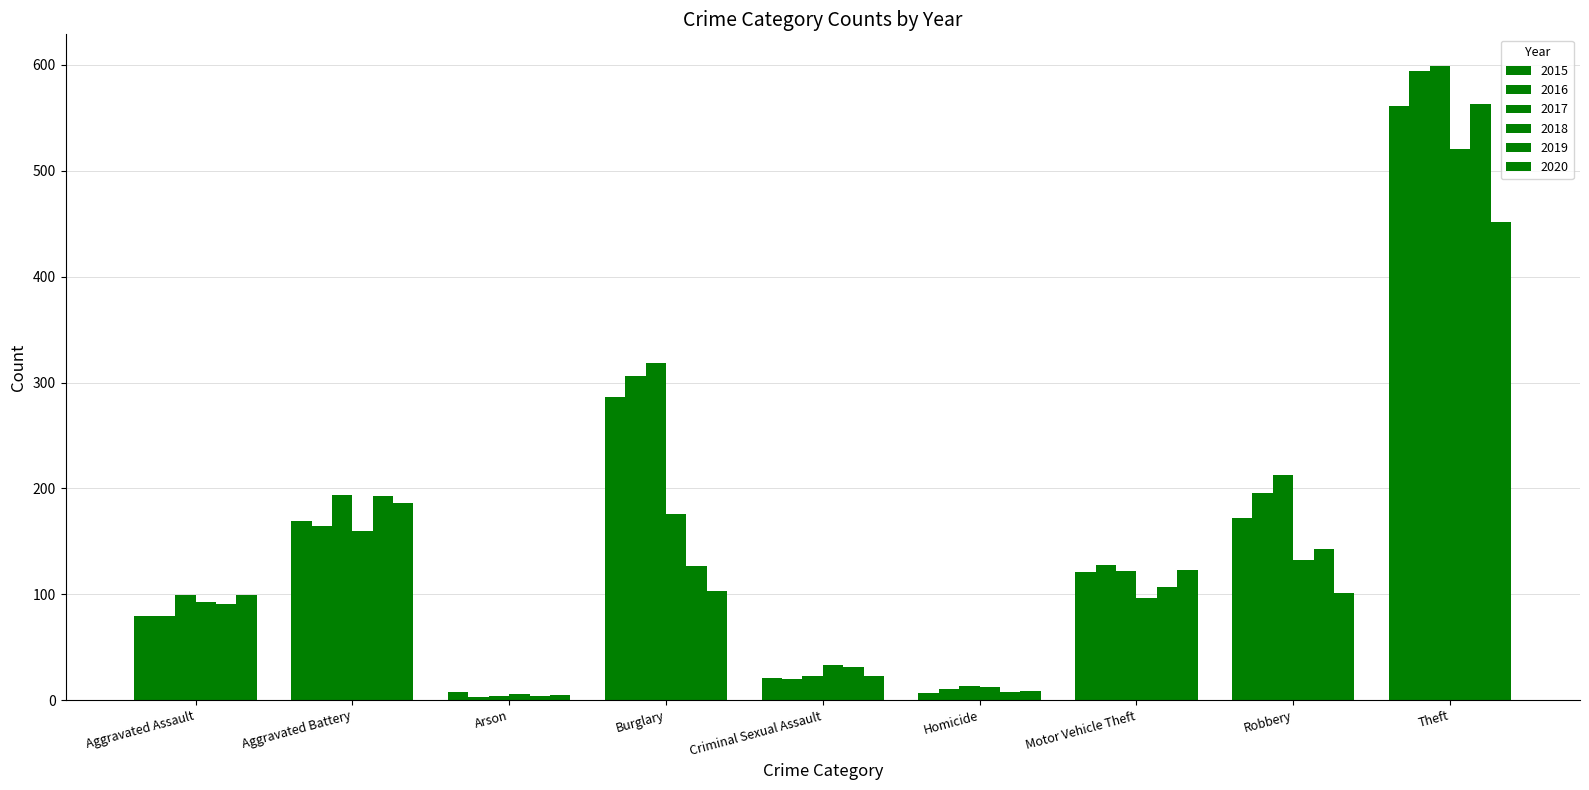

Rank the series by their maximum value, from highest to lowest.

2017, 2016, 2019, 2015, 2018, 2020